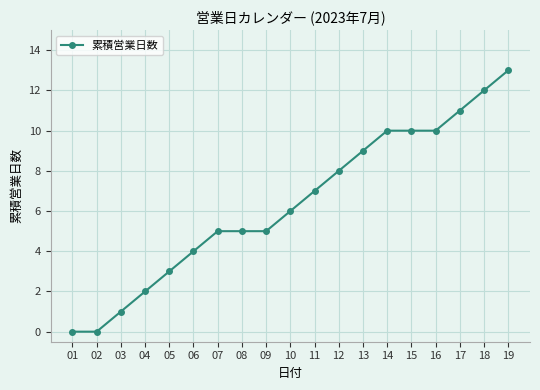

What is the value of the 16th point from the left?

10